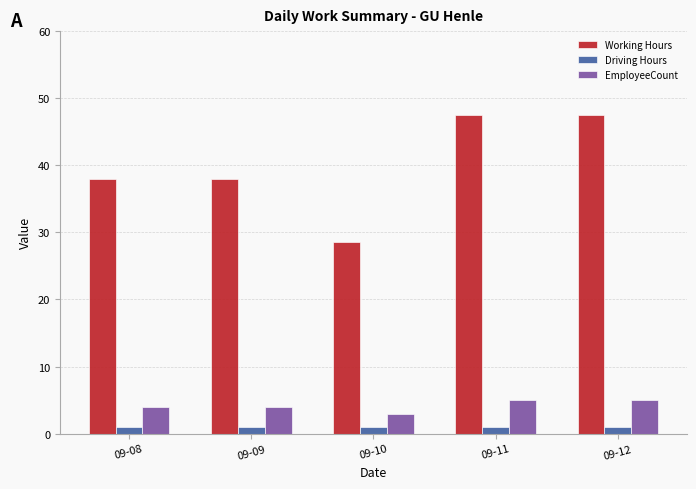

What is the minimum value for Working Hours?

28.5